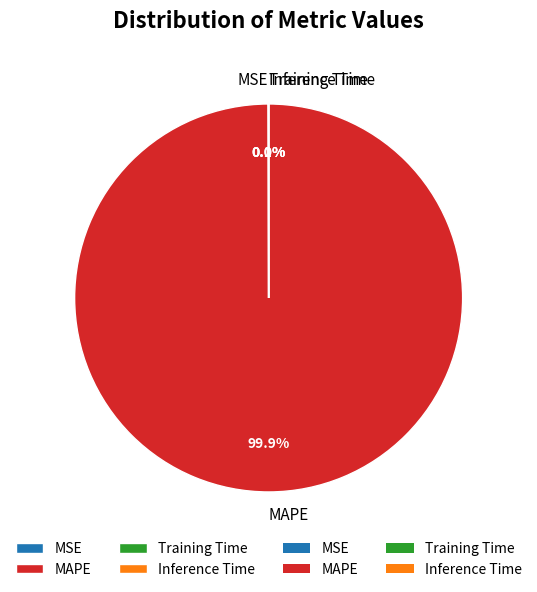

Which slice is the largest?

MAPE